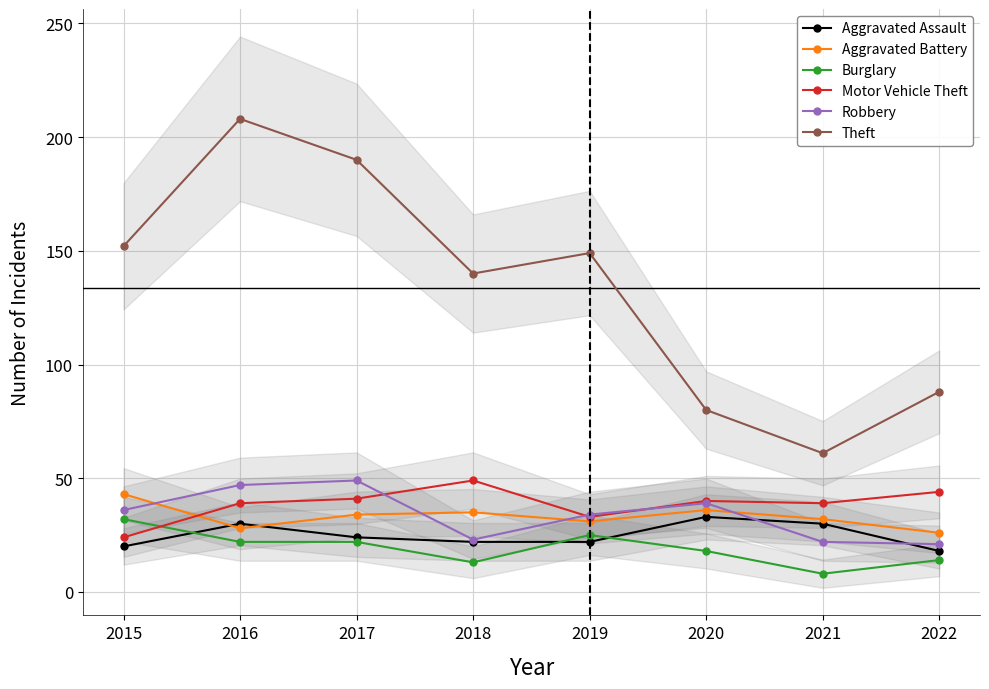

What is the difference between the Aggravated Battery values at 2020 and 2018?

1